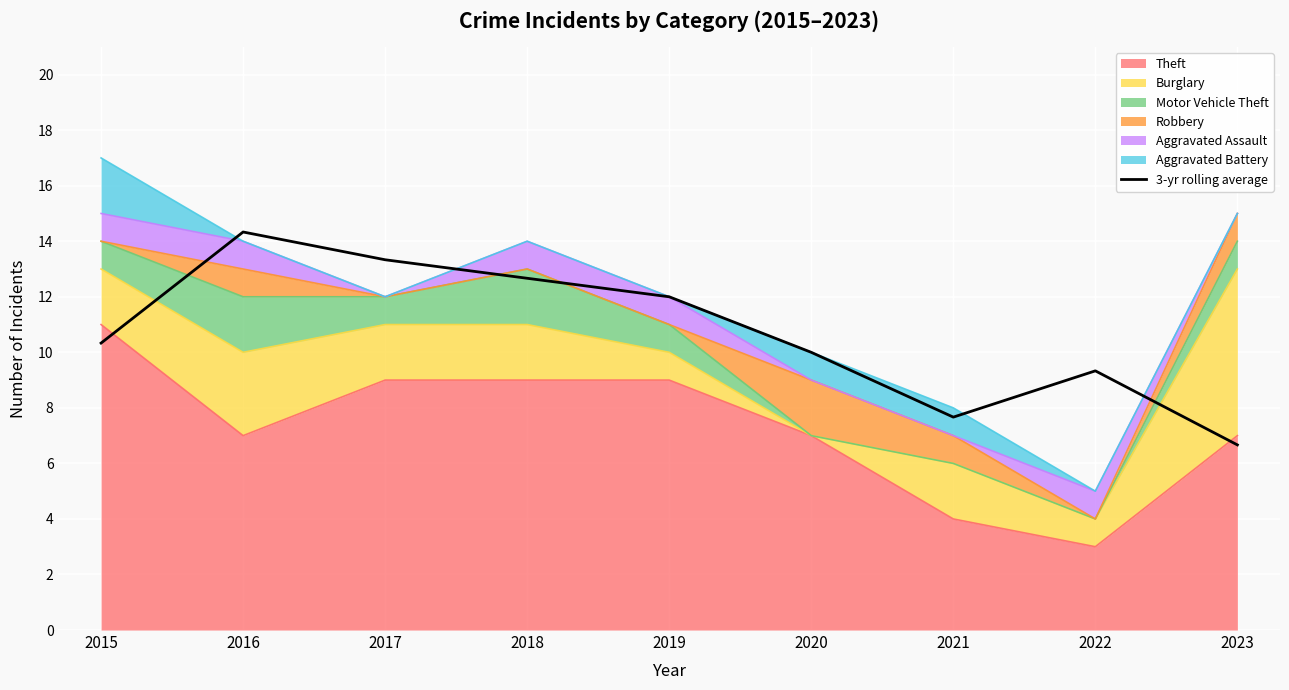

What is the difference between the values at 2020 and 2016?

4.3